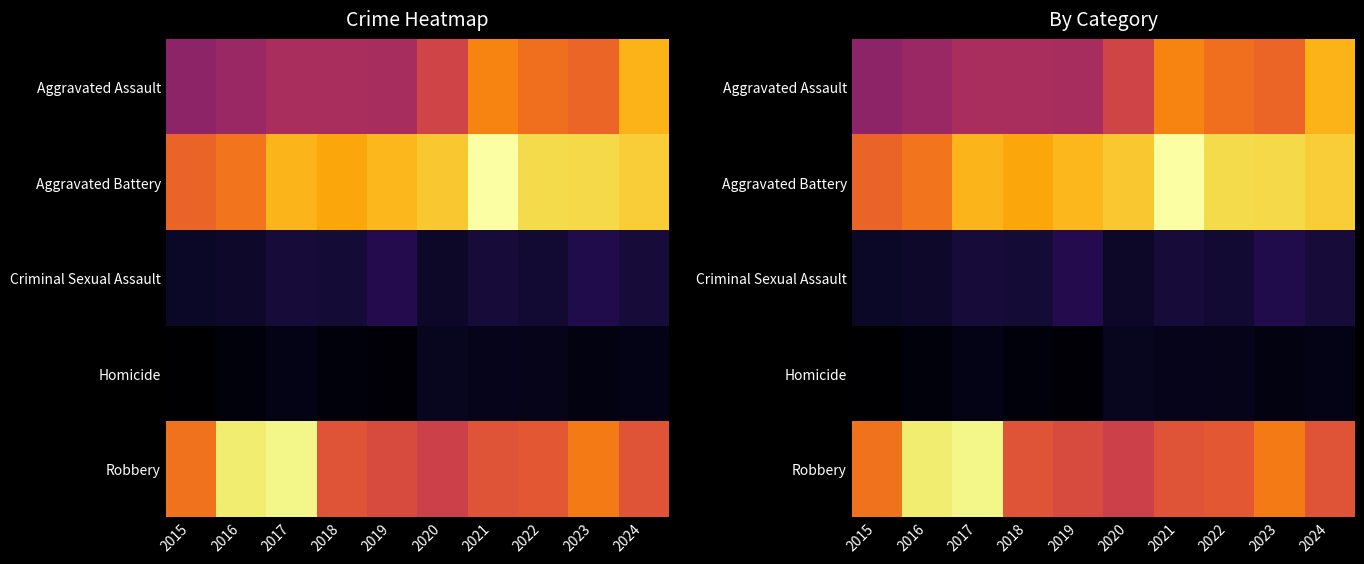

Count the number of data series in this chart.

5